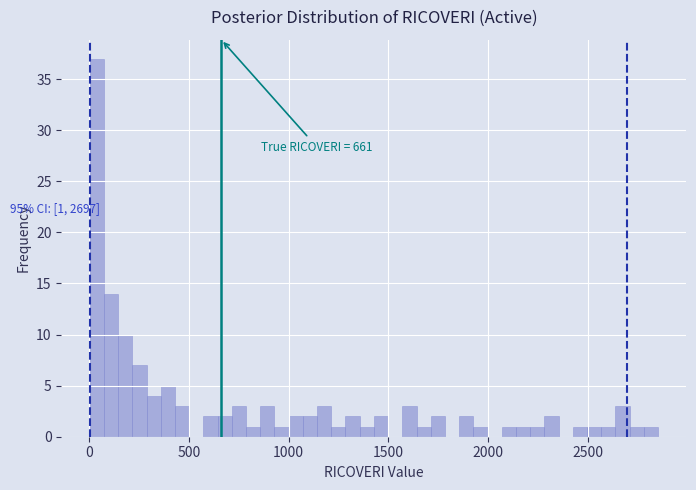

Around what value on the x-axis is the tallest bar? Give the approximate position of its centre, as read against the axis.

50